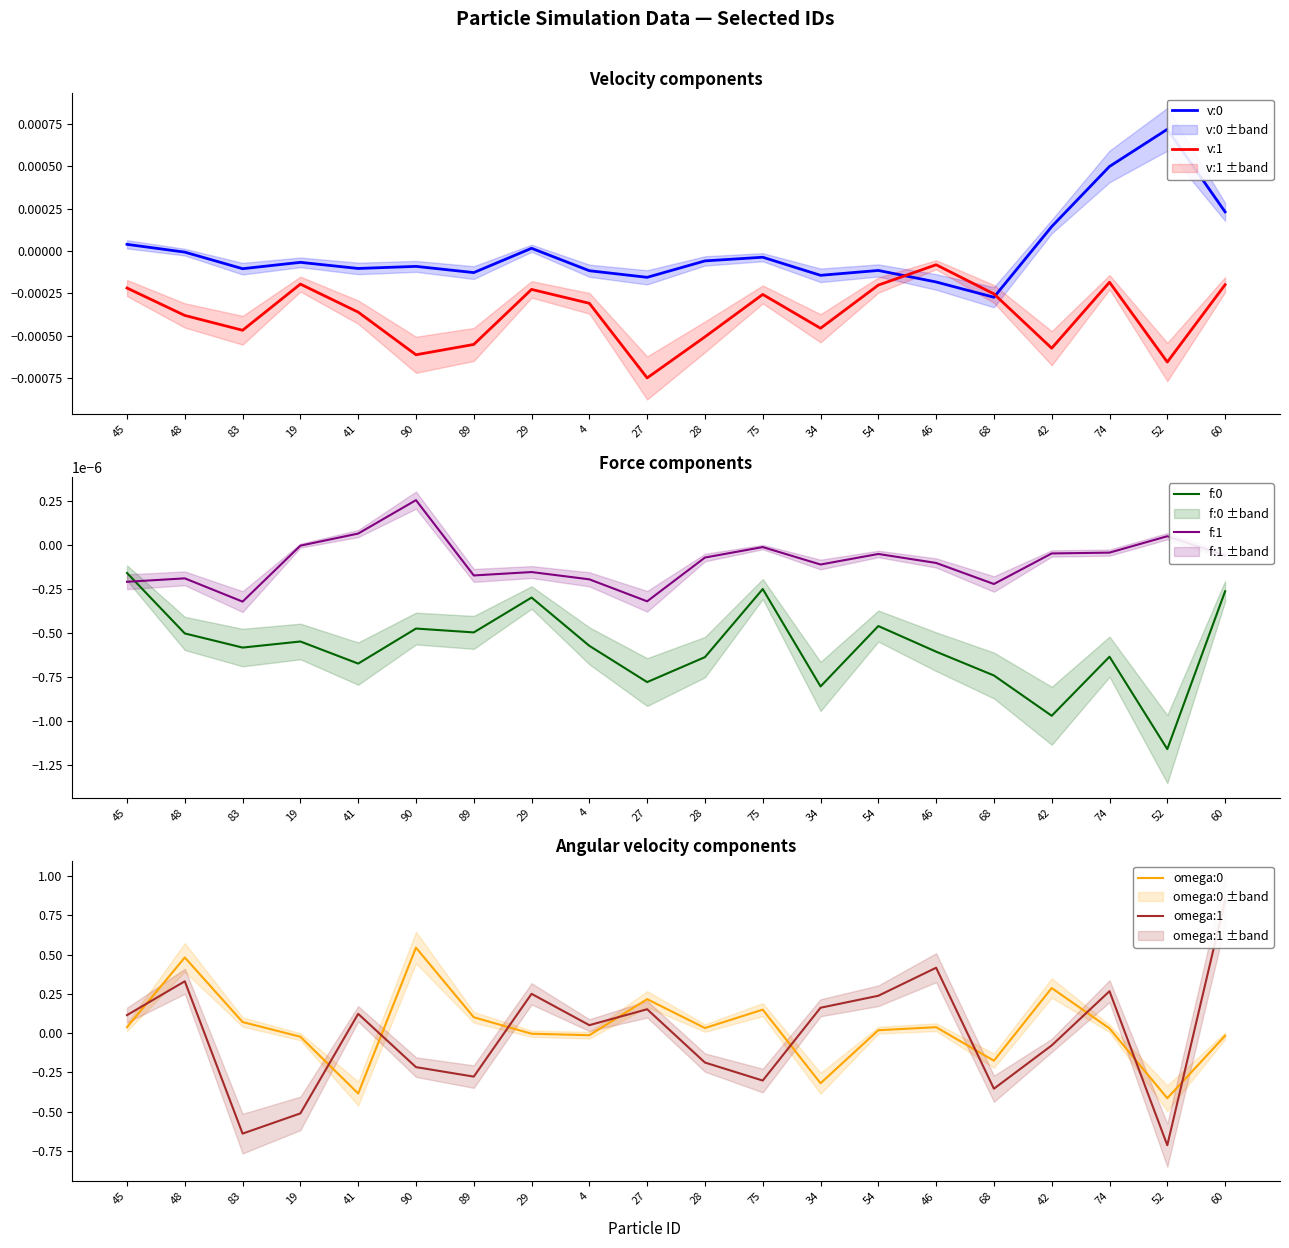

At which category is the sum across all series the highest?

60